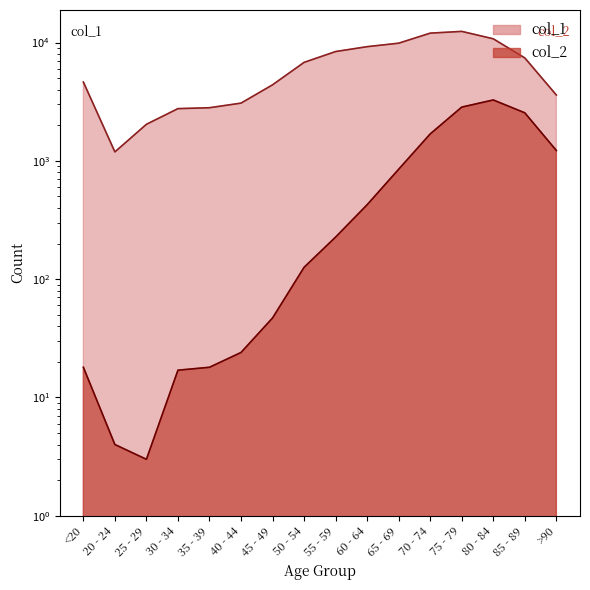

Rank the categories by col_1 value from highest to lowest.

75 - 79, 70 - 74, 80 - 84, 65 - 69, 60 - 64, 55 - 59, 85 - 89, 50 - 54, <20, 45 - 49, >90, 40 - 44, 35 - 39, 30 - 34, 25 - 29, 20 - 24